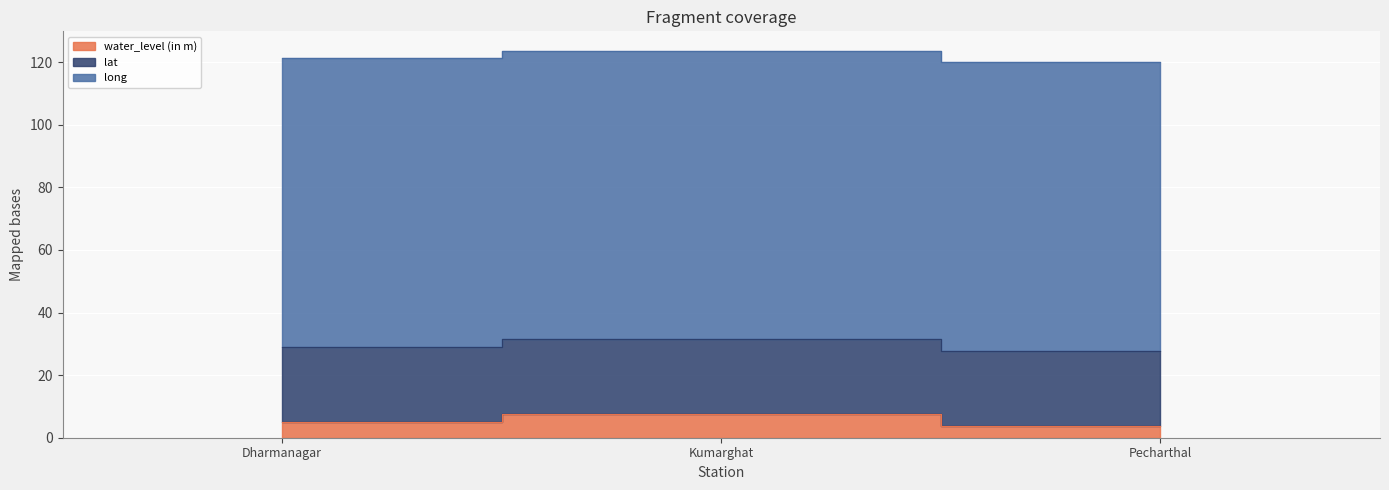

The long series shows 92.1 at Pecharthal. True or false?

True